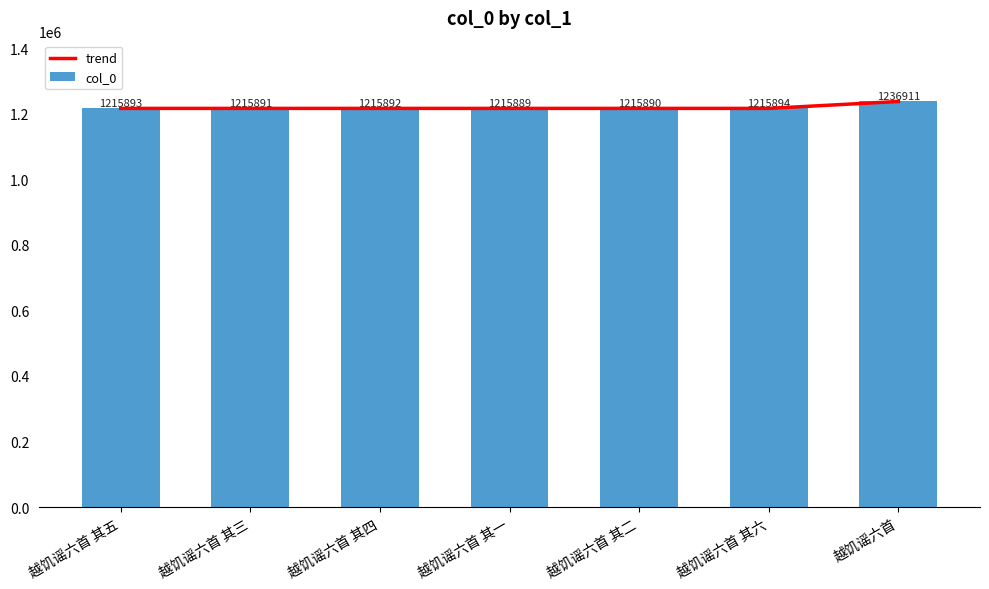

At which category does the chart reach its peak across all series?

越饥谣六首